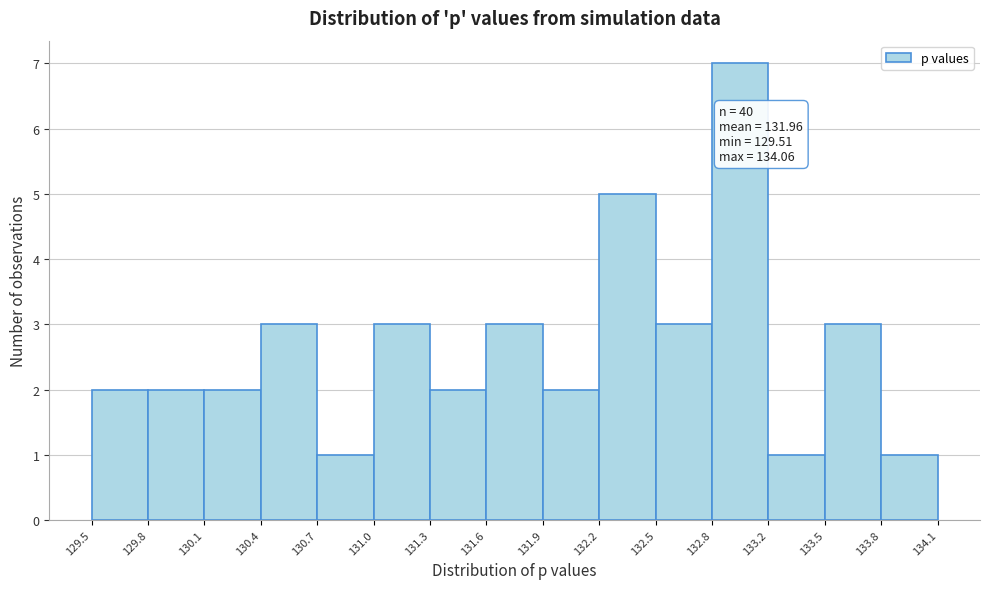

Over which range of the x-axis is the bar tallest?

132.8 to 133.2